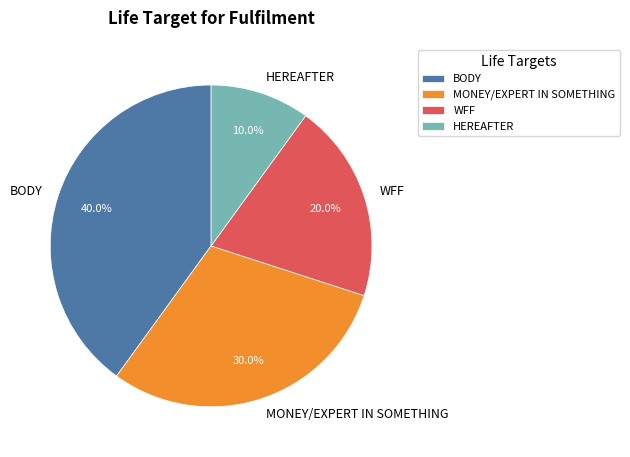

To the nearest percent, what portion does BODY represent?

40%